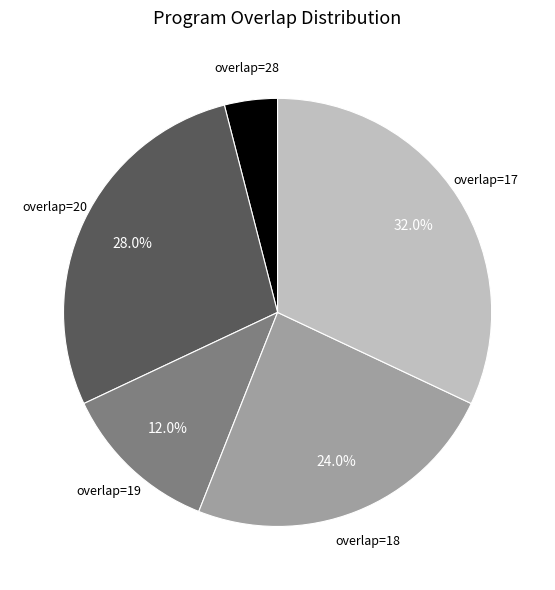

Is there any slice that represents more than half of the pie?

No